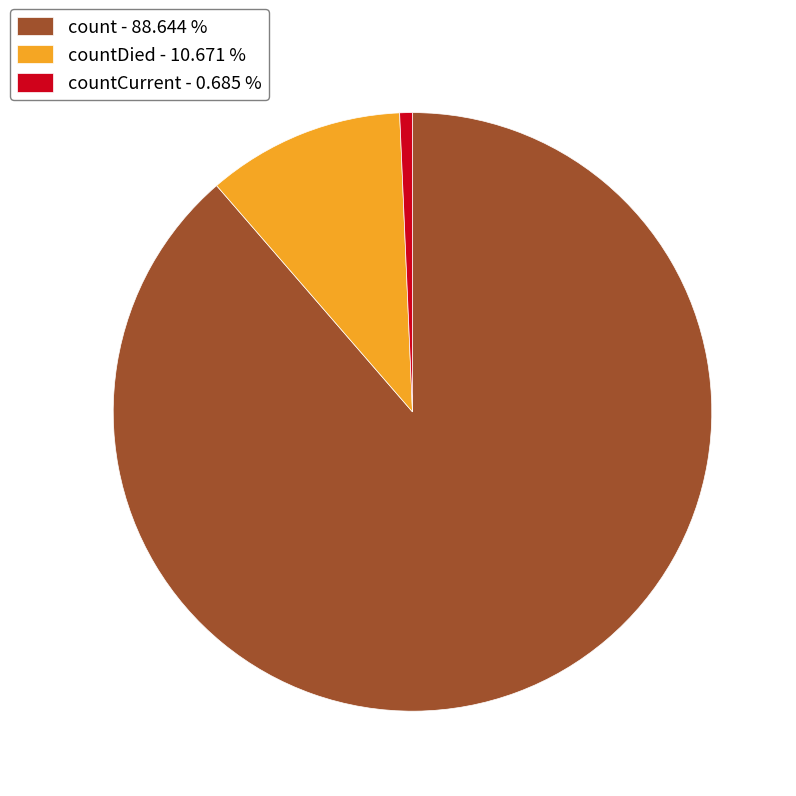

Rank the categories by value from lowest to highest.

countCurrent - 0.685 %, countDied - 10.671 %, count - 88.644 %